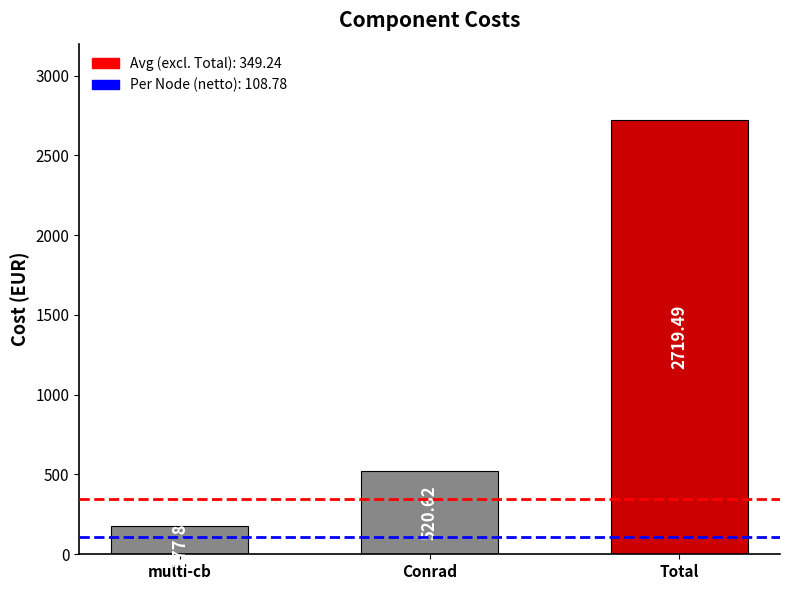

Approximately how many times larger is the value at Conrad compared to multi-cb?

2.9